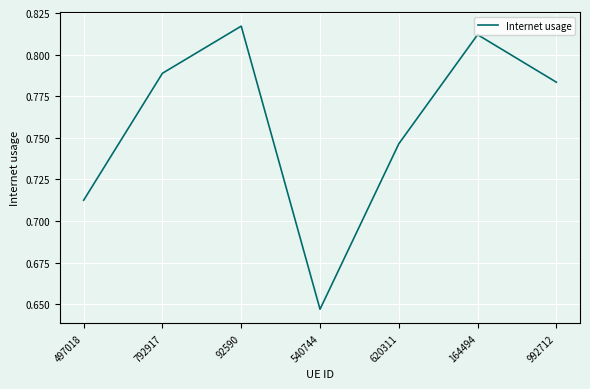

What position from the right is 992712?

1